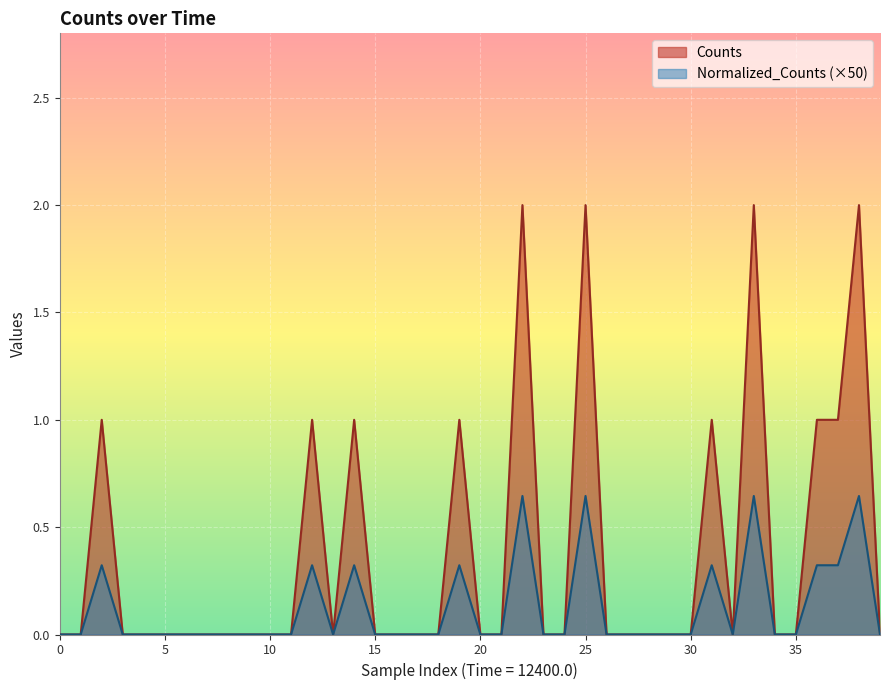

True or false: Normalized_Counts and Counts intersect in this chart.

False